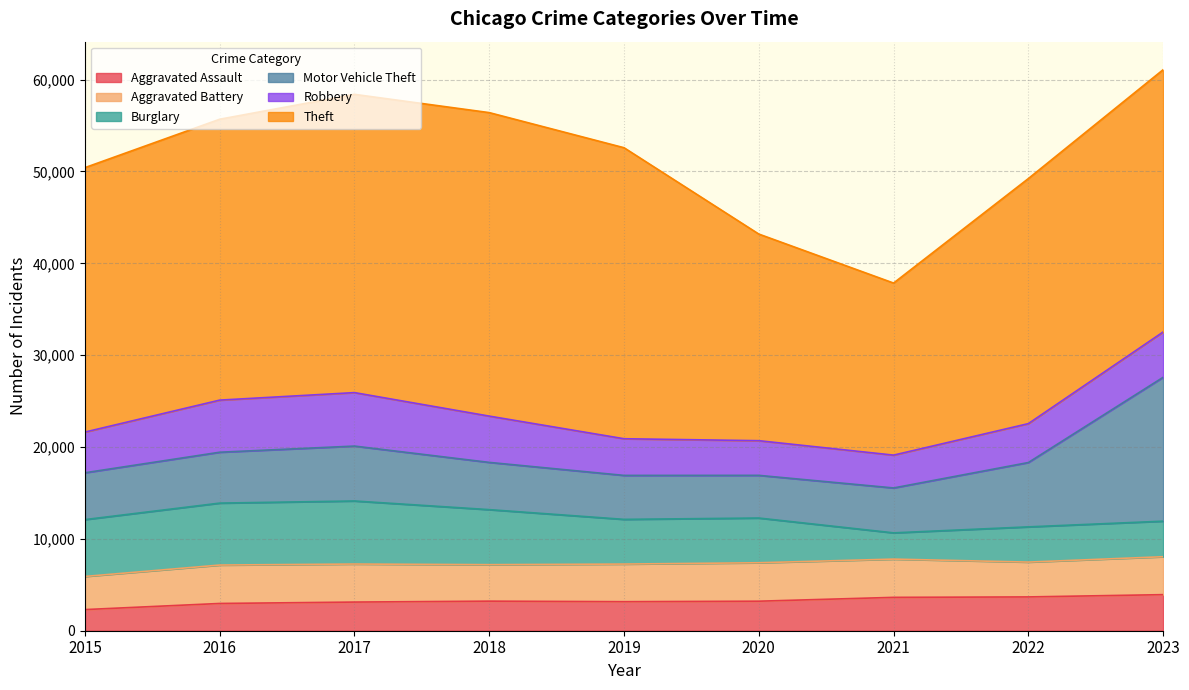

What is the minimum value for Motor Vehicle Theft?

4647